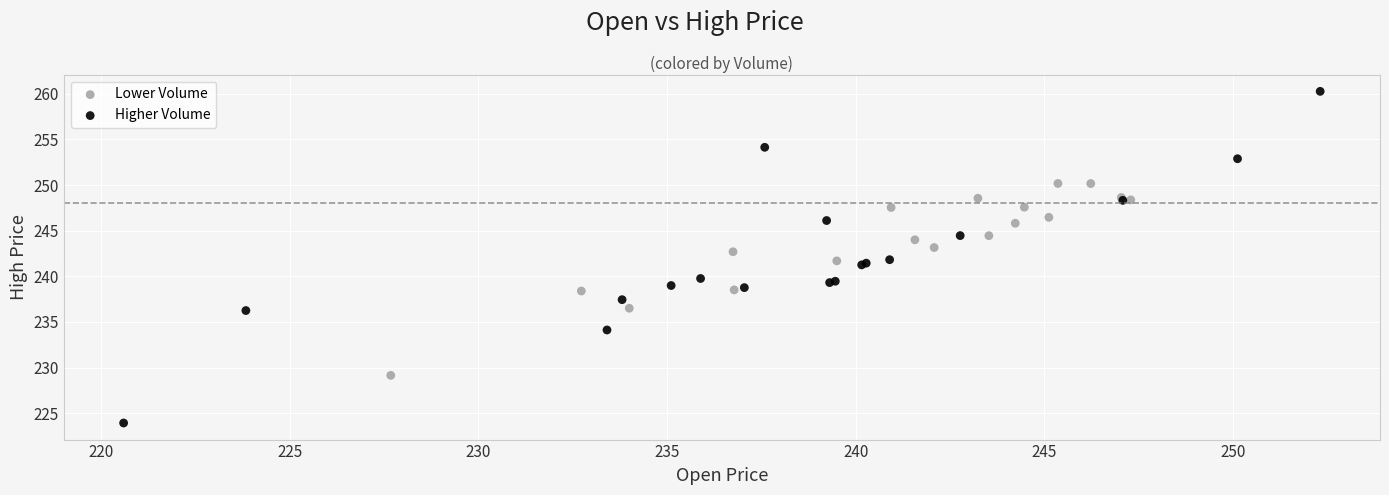

Which series reaches the minimum Y coordinate?

Higher Volume